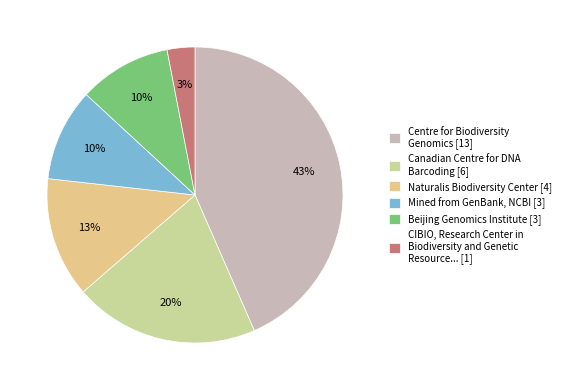

Count the number of slices in the pie.

6